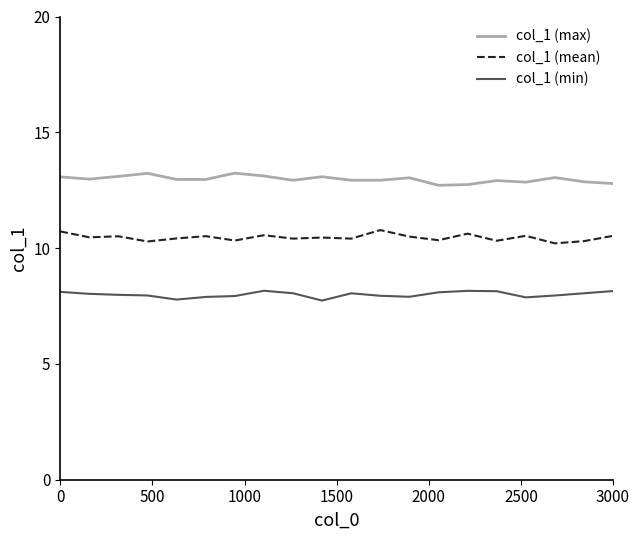

Is this an area chart (filled region under the line)?

No